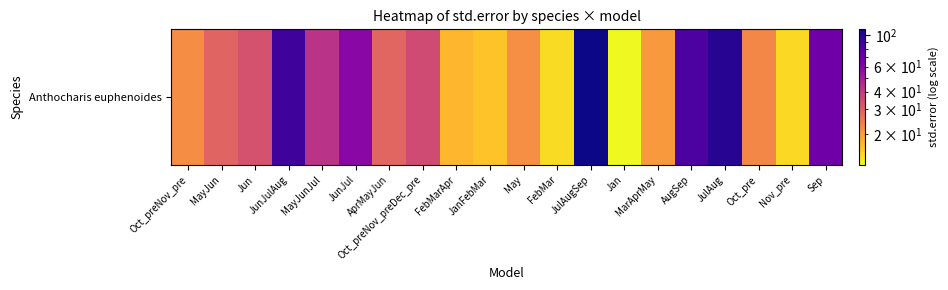

What is the difference between the maximum and minimum values?

98.0